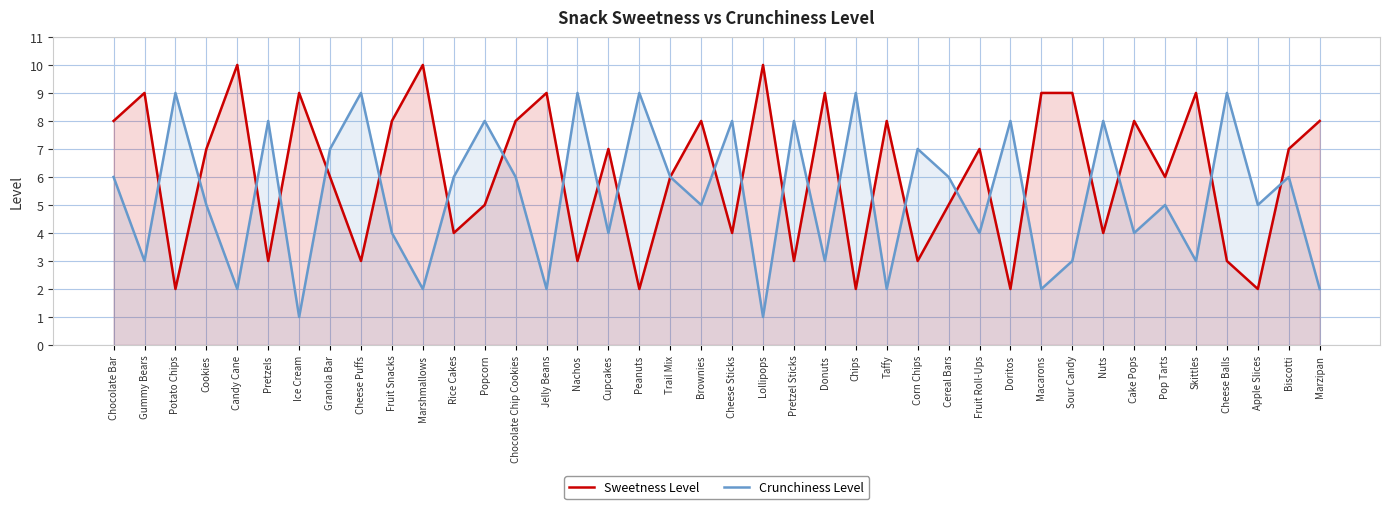

What are all the series names shown in the legend?

Sweetness Level, Crunchiness Level